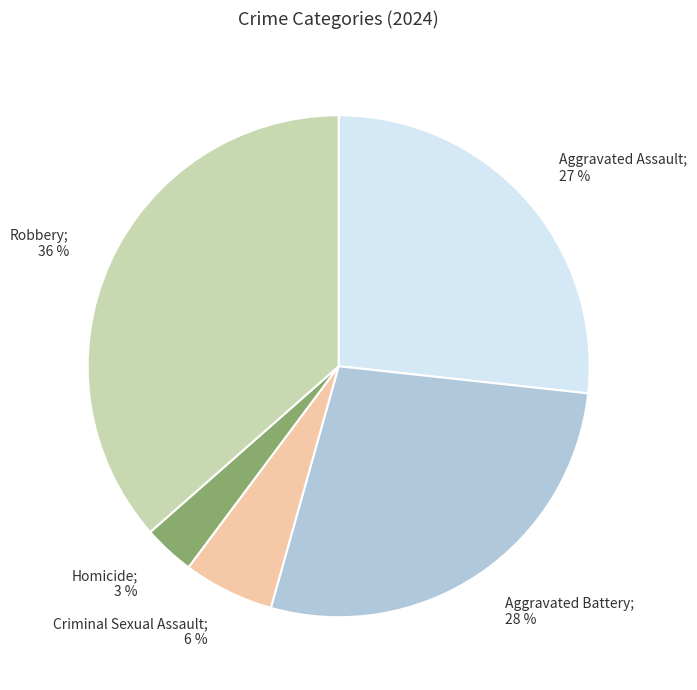

To the nearest percent, what is the average slice percentage?

20%